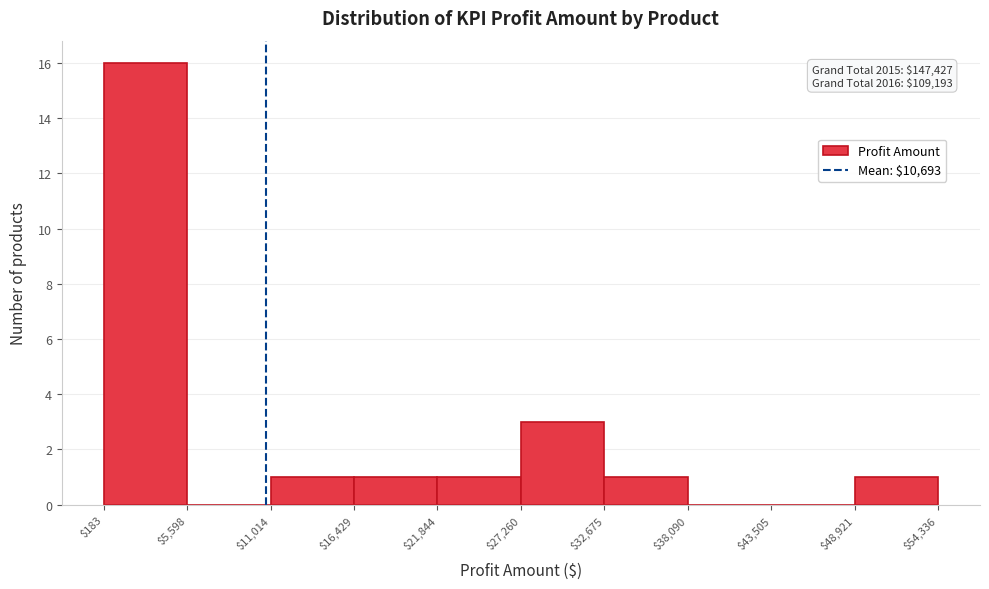

Over which range of the x-axis is the bar tallest?

$183 to $5,598